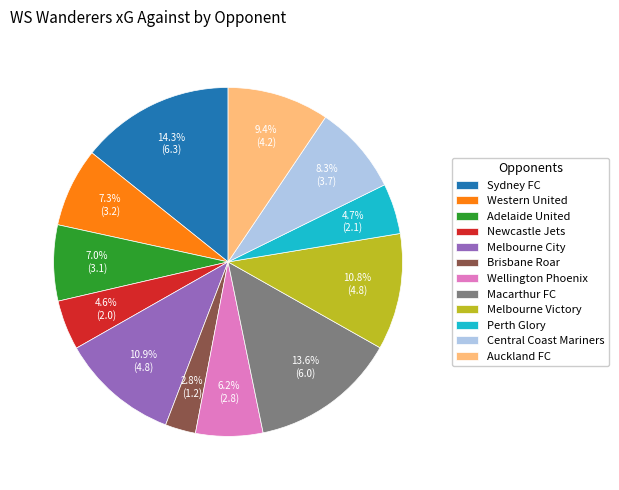

What is the ratio of the value at Western United to the value at Auckland FC?

0.8